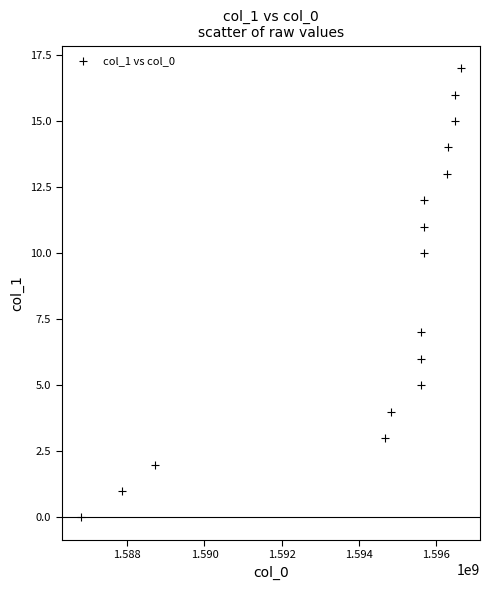

What is the range of Y values (max minus min)?

17